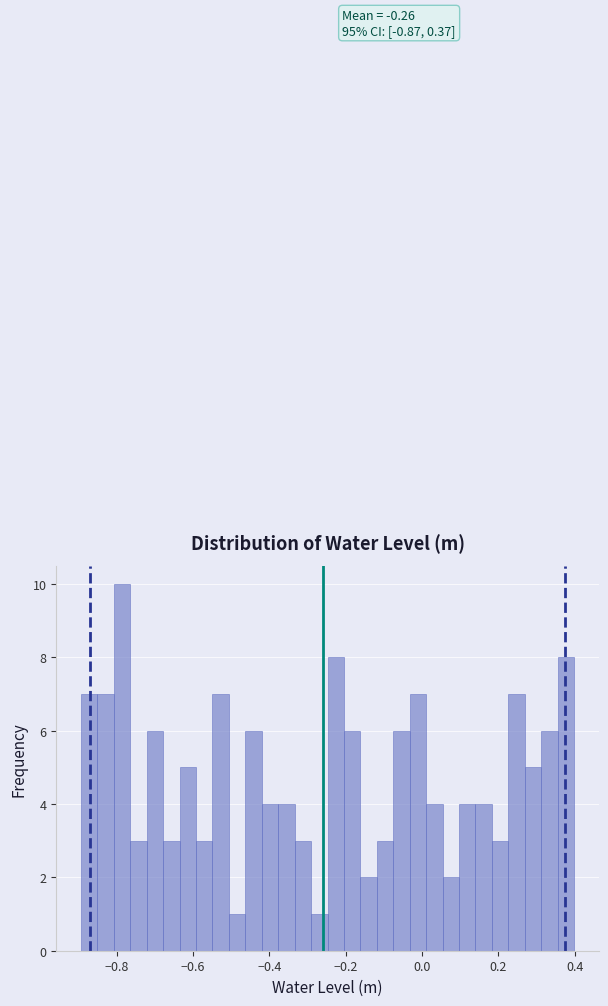

Around what value on the x-axis is the tallest bar? Give the approximate position of its centre, as read against the axis.

-0.78